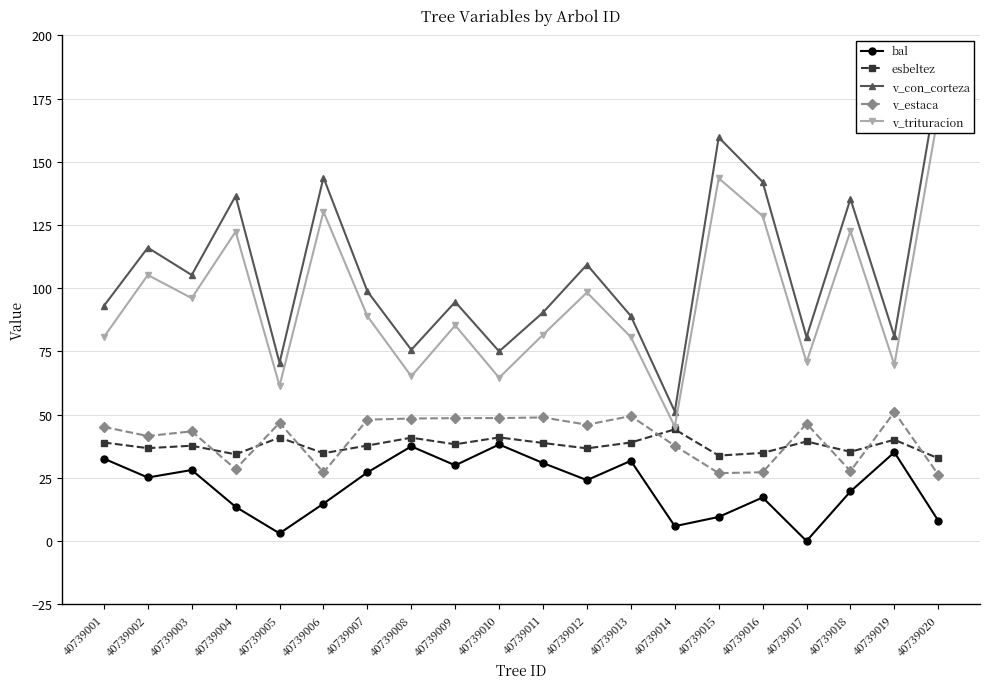

Reading right to left, what are all the values shown in this chart?

bal: 8.0	35.1	19.6	0.0	17.2	9.5	5.9	31.7	24.1	30.8	38.2	29.9	37.4	27.1	14.8	3.0	13.5	28.1	25.1	32.6
esbeltez: 32.7	40.0	35.3	39.4	34.8	33.8	44.2	39.0	36.6	38.8	41.0	38.2	40.9	37.8	34.7	40.9	34.3	37.7	36.7	39.0
v_con_corteza: 182.1	80.9	135.3	80.6	142.0	159.6	51.2	89.0	109.3	90.4	75.0	94.6	75.6	98.8	143.8	70.5	136.5	105.2	116.0	93.0
v_estaca: 26.3	51.0	27.6	46.4	27.2	26.9	37.7	49.4	46.0	48.9	48.6	48.6	48.5	48.0	27.1	46.8	28.4	43.4	41.5	45.1
v_trituracion: 168.7	69.7	122.6	70.7	128.5	143.5	45.2	80.7	98.3	81.6	64.6	85.3	65.2	88.9	130.3	61.4	122.4	96.0	105.2	80.7